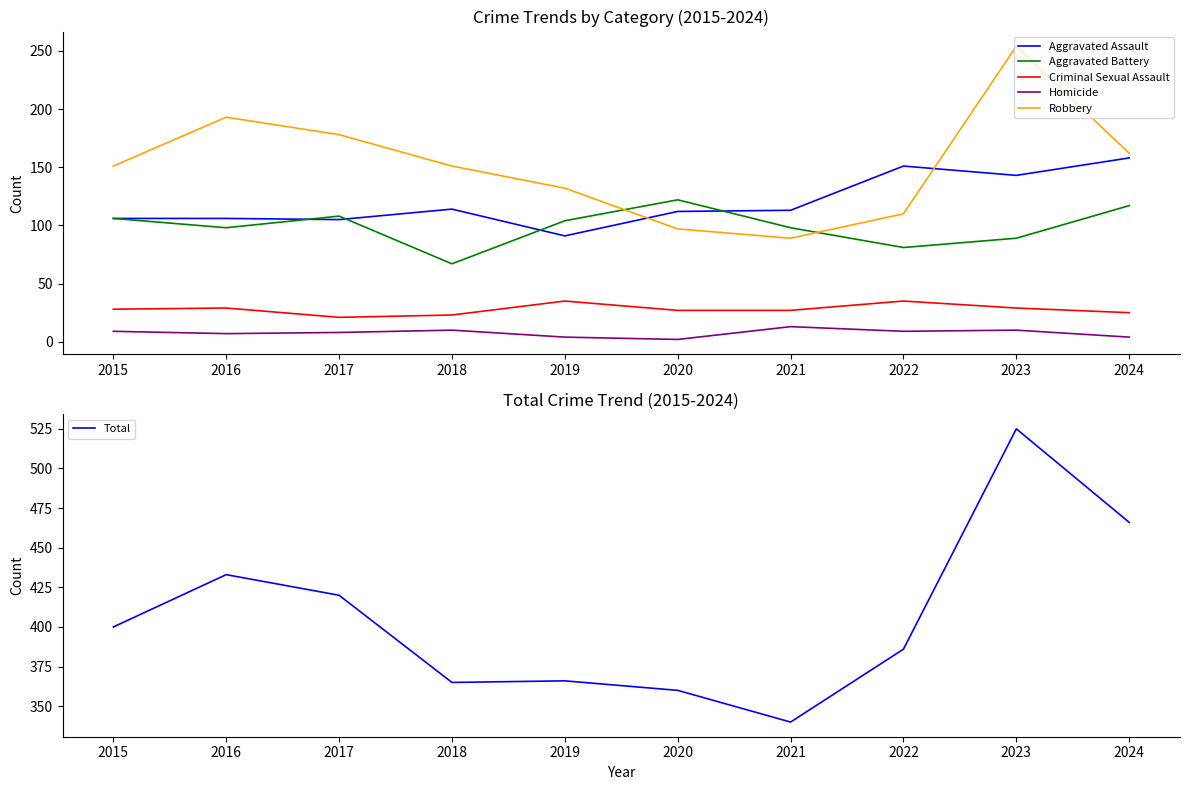

Reading right to left, list all the values displayed in this chart.

Aggravated Assault: 158	143	151	113	112	91	114	105	106	106
Aggravated Battery: 117	89	81	98	122	104	67	108	98	106
Criminal Sexual Assault: 25	29	35	27	27	35	23	21	29	28
Homicide: 4	10	9	13	2	4	10	8	7	9
Robbery: 162	254	110	89	97	132	151	178	193	151
Total: 466	525	386	340	360	366	365	420	433	400